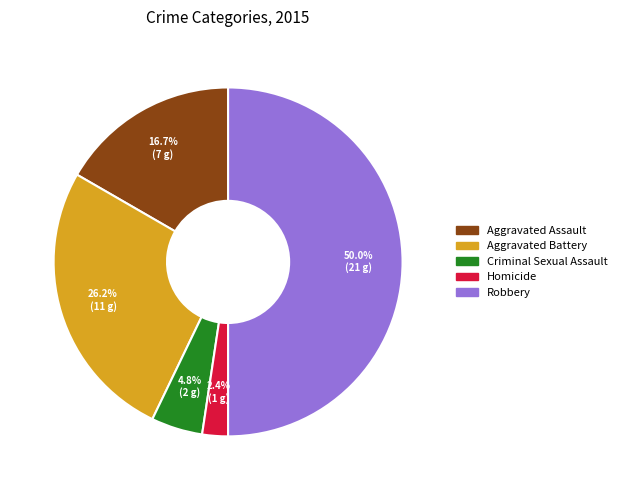

How many segments does this pie chart have?

5